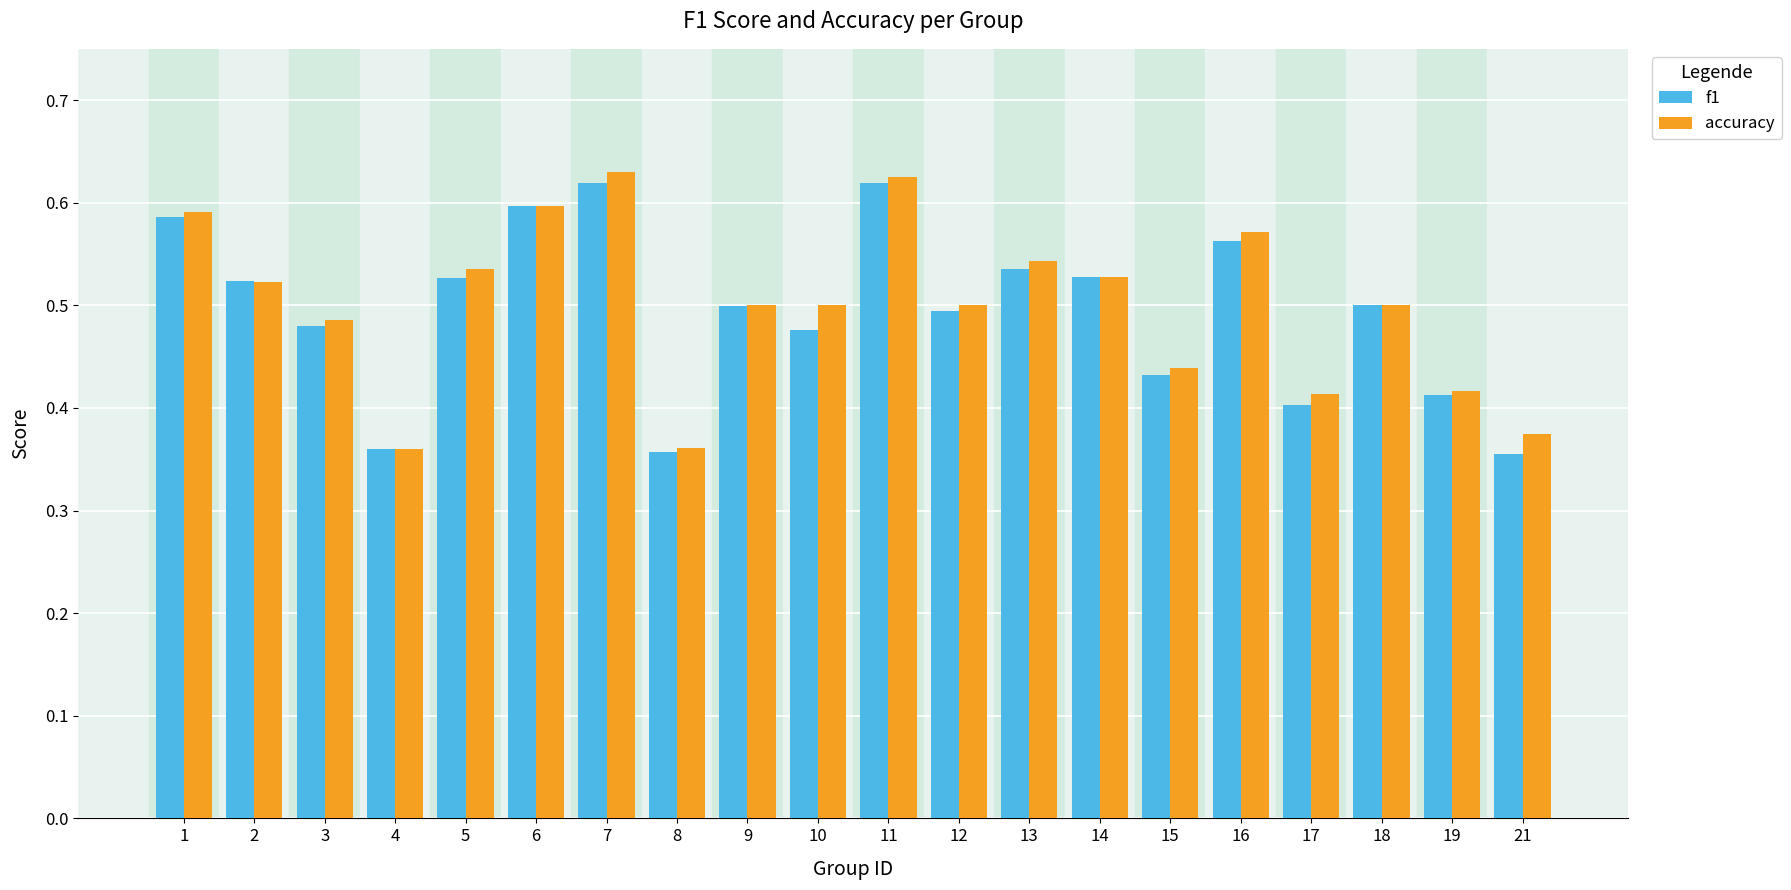

Count the f1 values in the range 0 to 1.

20